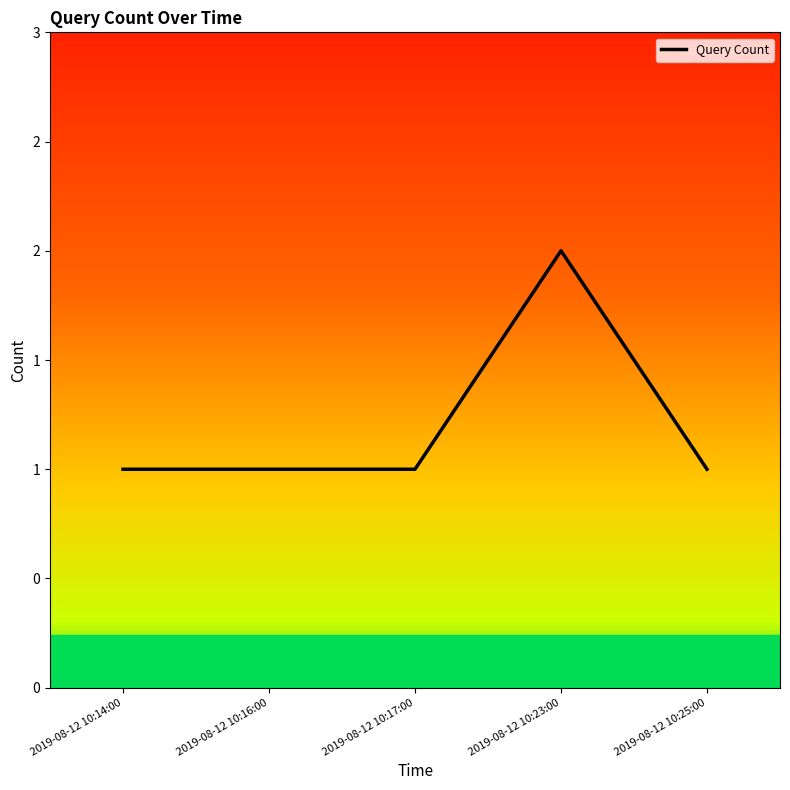

What position from the left is 2019-08-12 10:17:00?

3